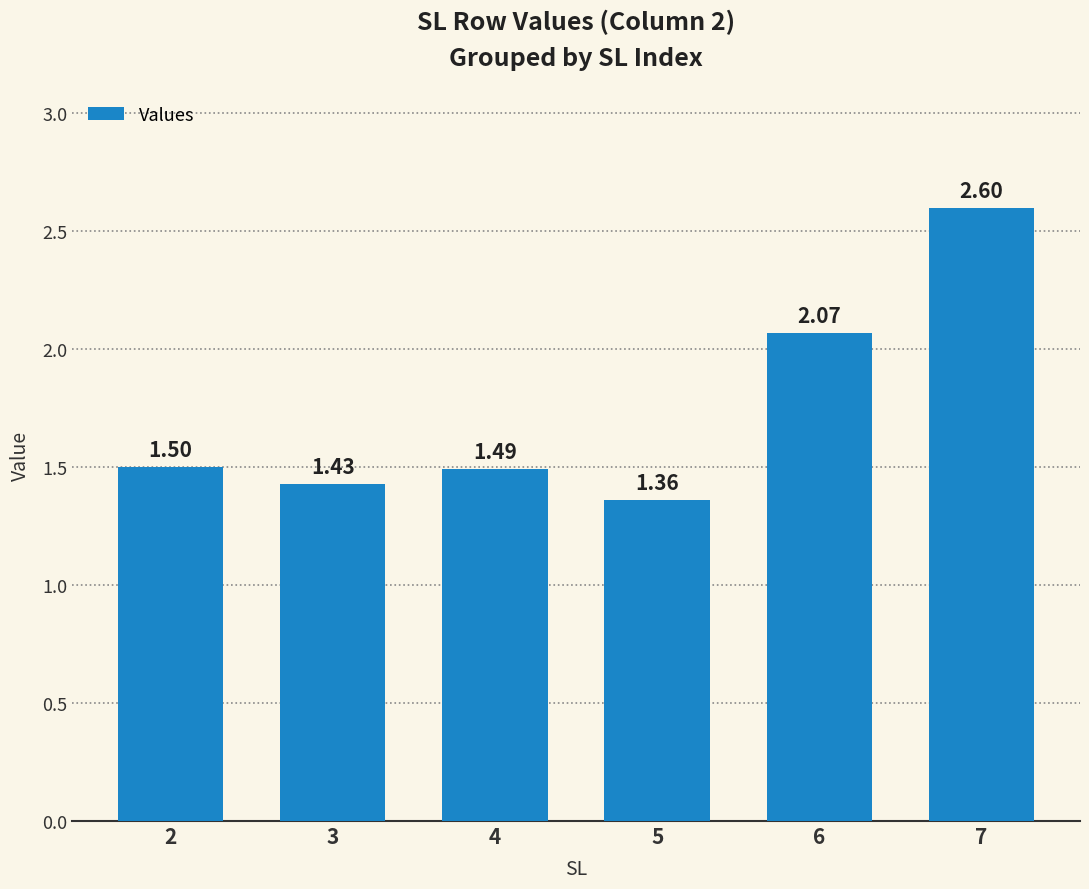

Between 4 and 7, which is larger?

7